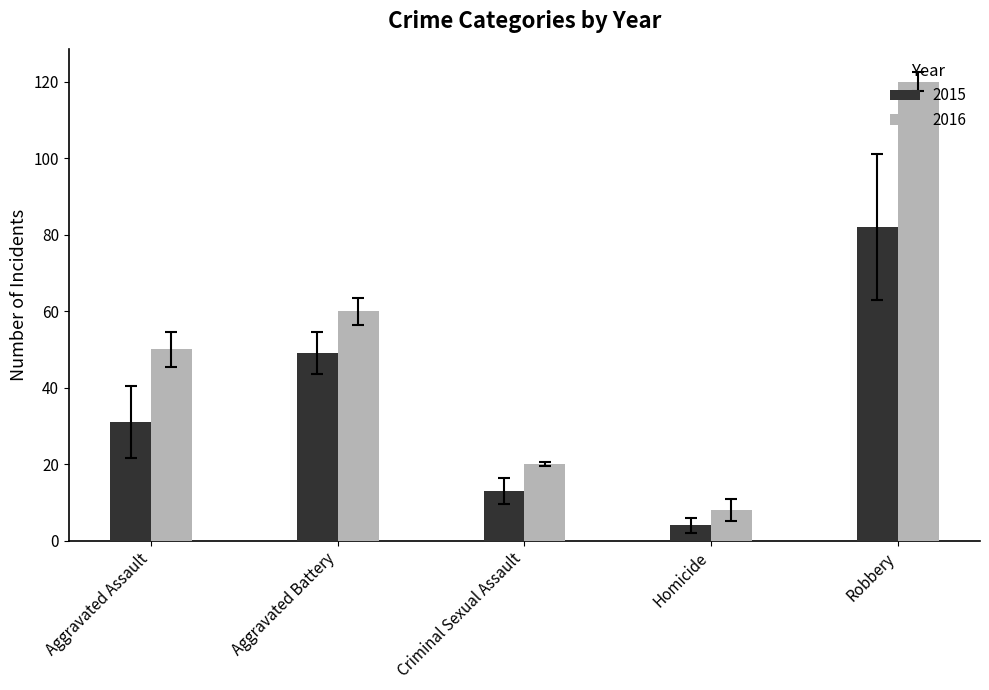

What are all the series names shown in the legend?

2015, 2016